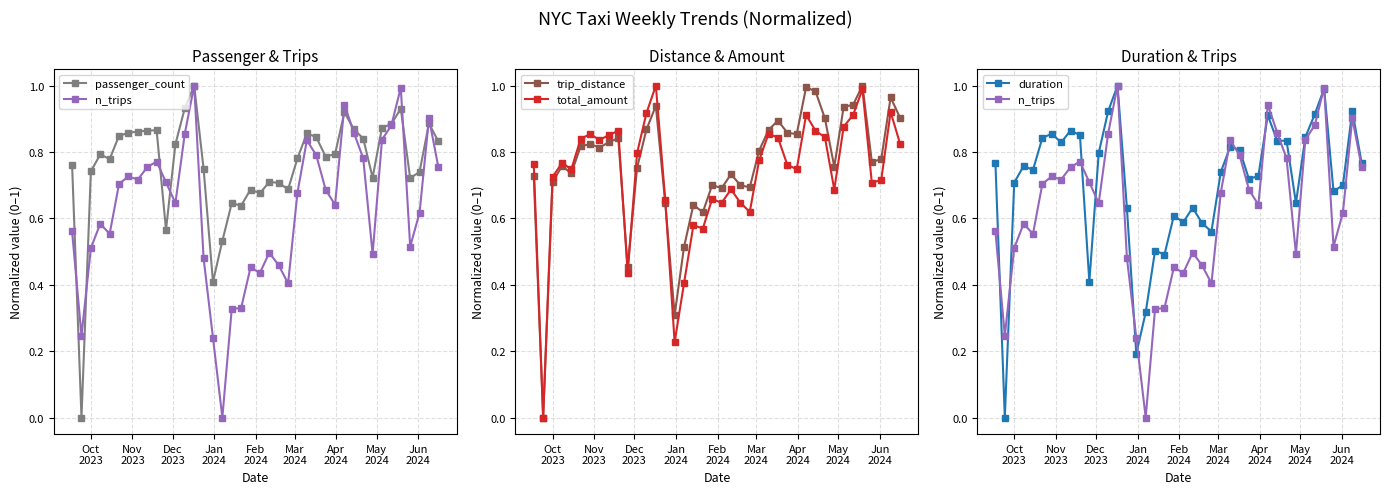

Between Oct
2023 and May
2024, which series saw the biggest shift?

n_trips